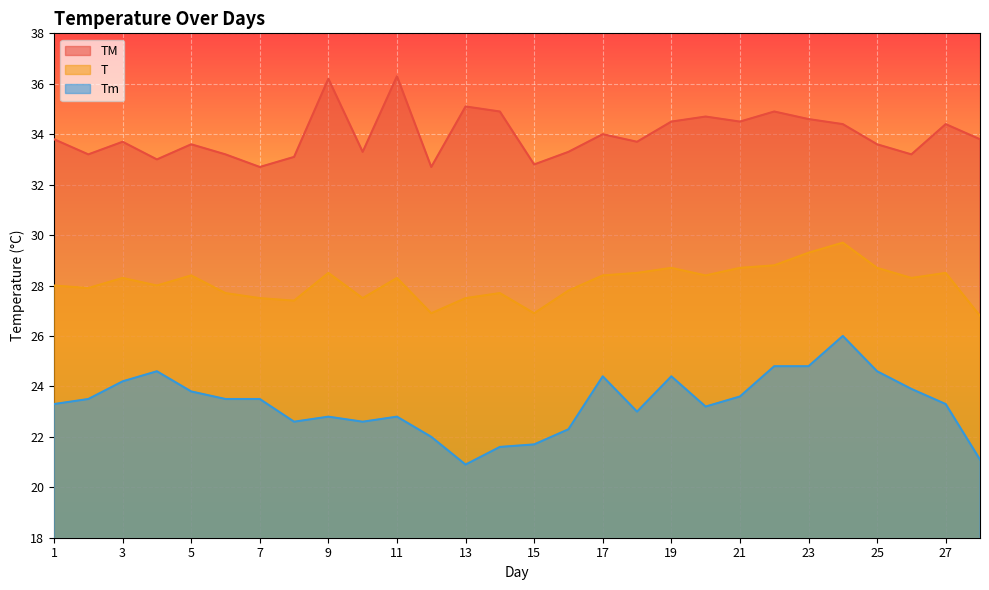

What is the difference between the maximum and minimum values in the T series?

2.9